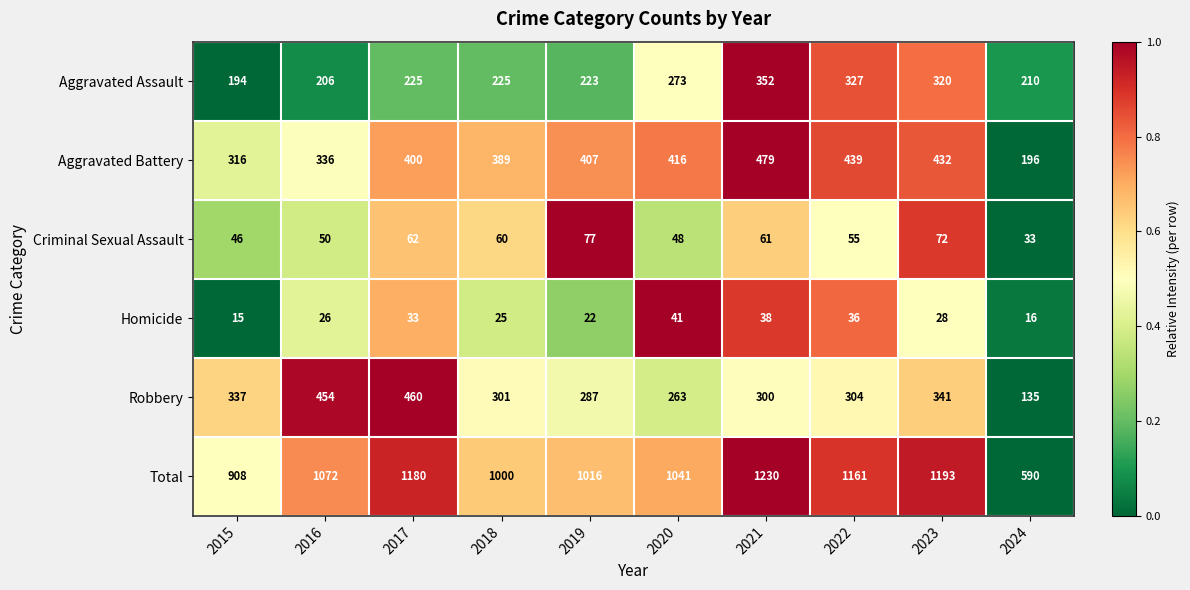

True or false: Homicide has a value of 19 at 2020.

False